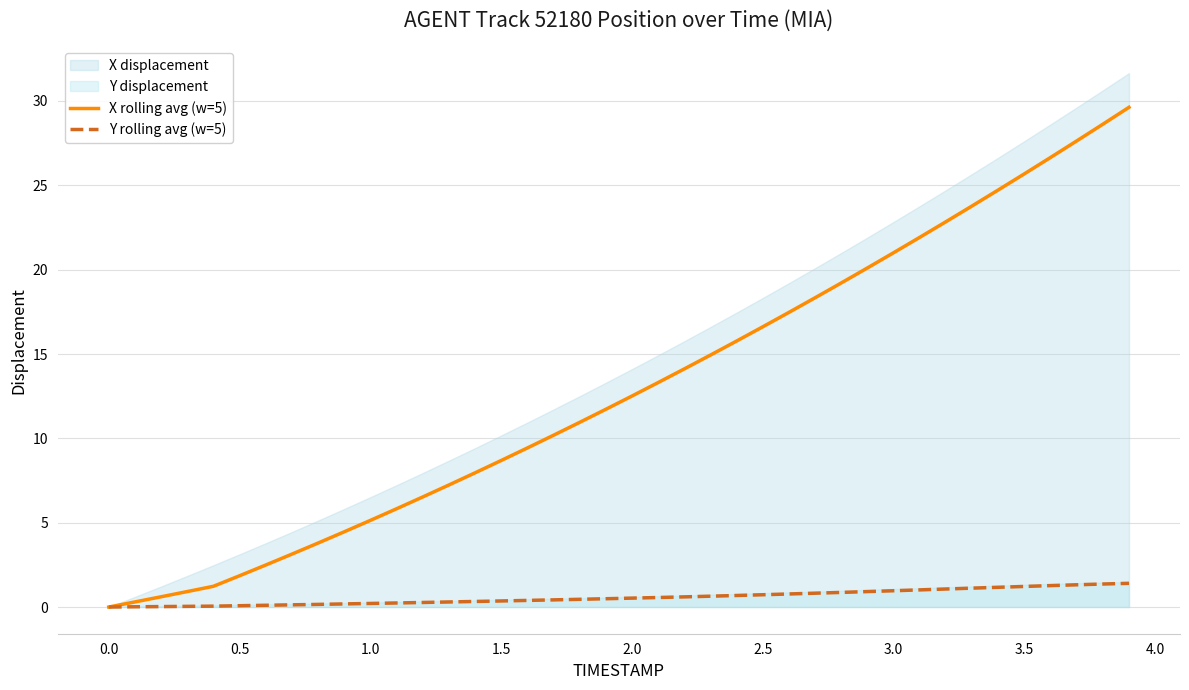

How many positive values does the X rolling avg (w=5) series have?

39